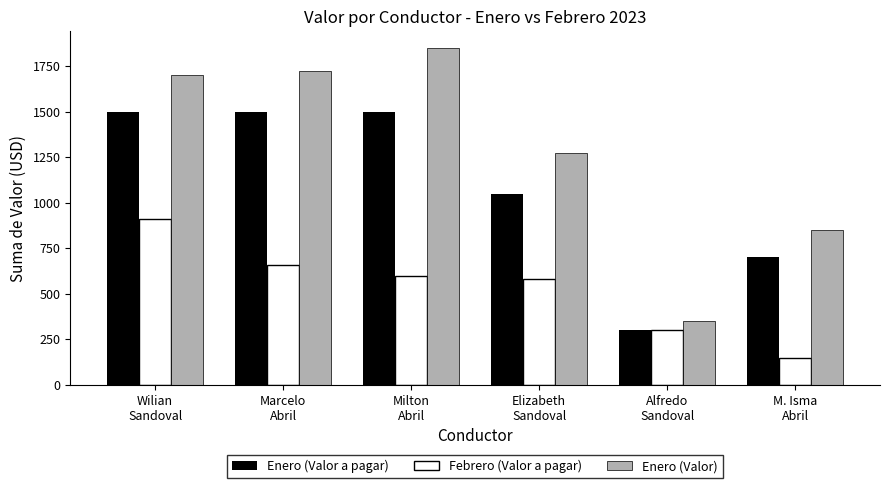

What is the difference between the second highest and second lowest values in the Febrero (Valor a pagar) series?

360